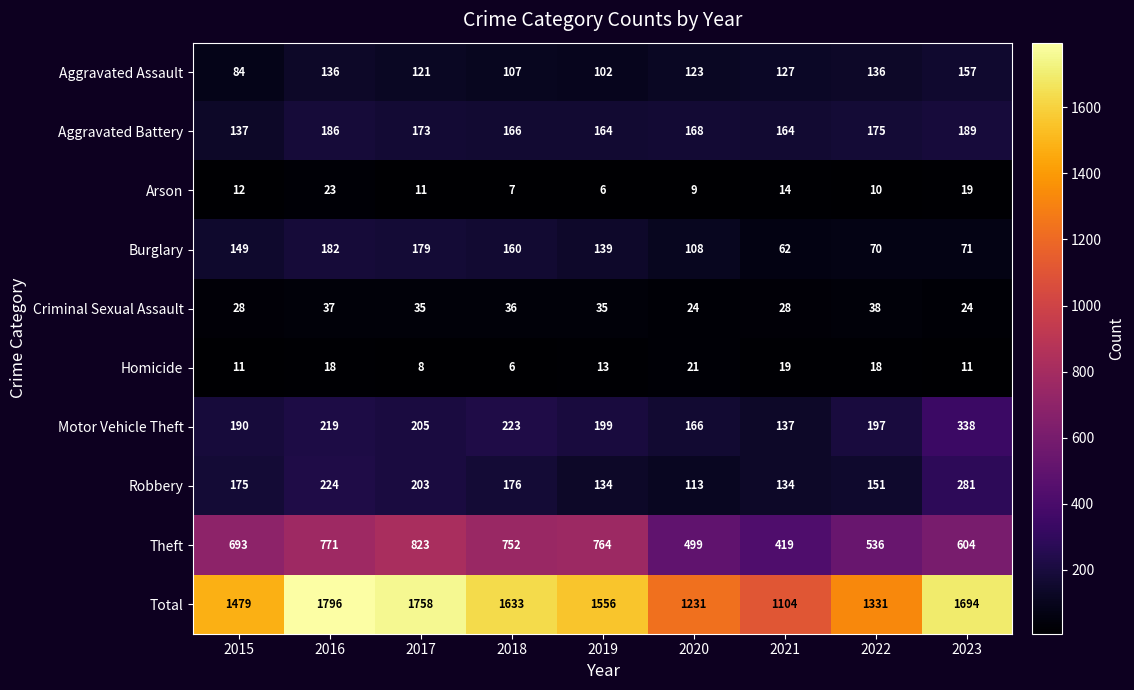

Between 2017 and 2019, which series saw the biggest shift?

Total